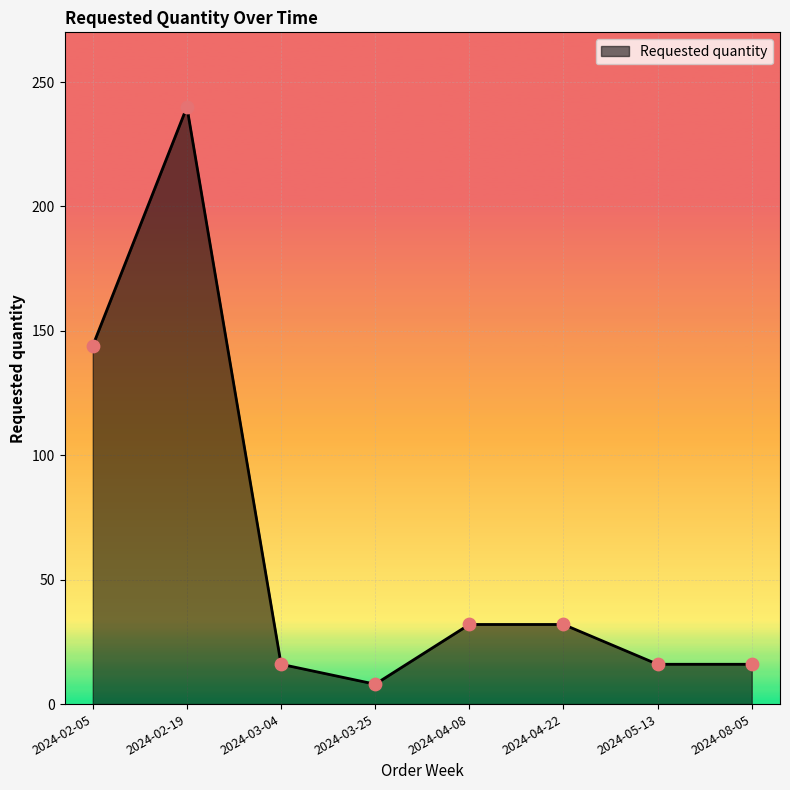

What is the ratio of the value at 2024-08-05 to the value at 2024-04-22?

0.5